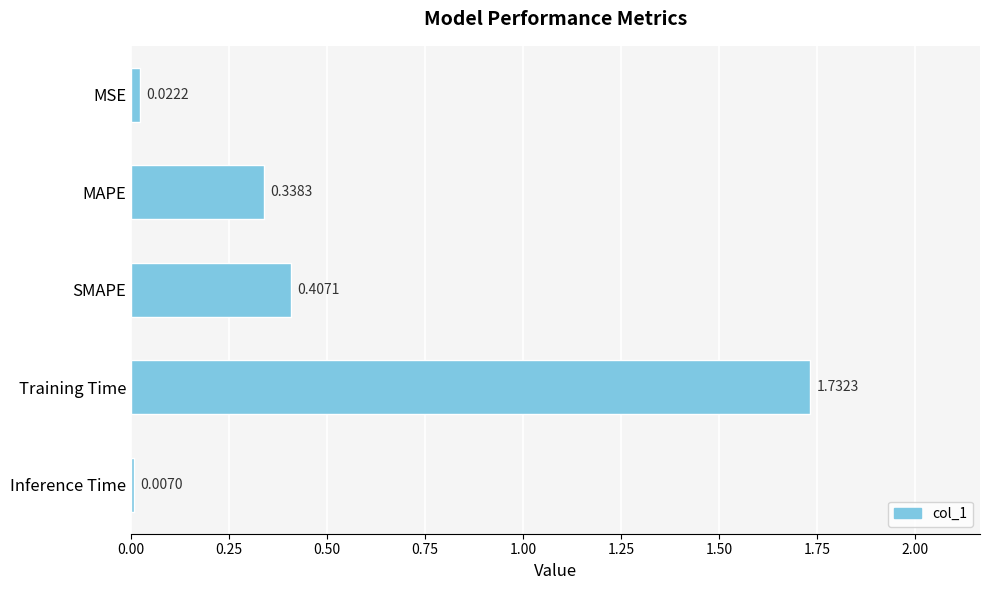

What is the average value?

0.5